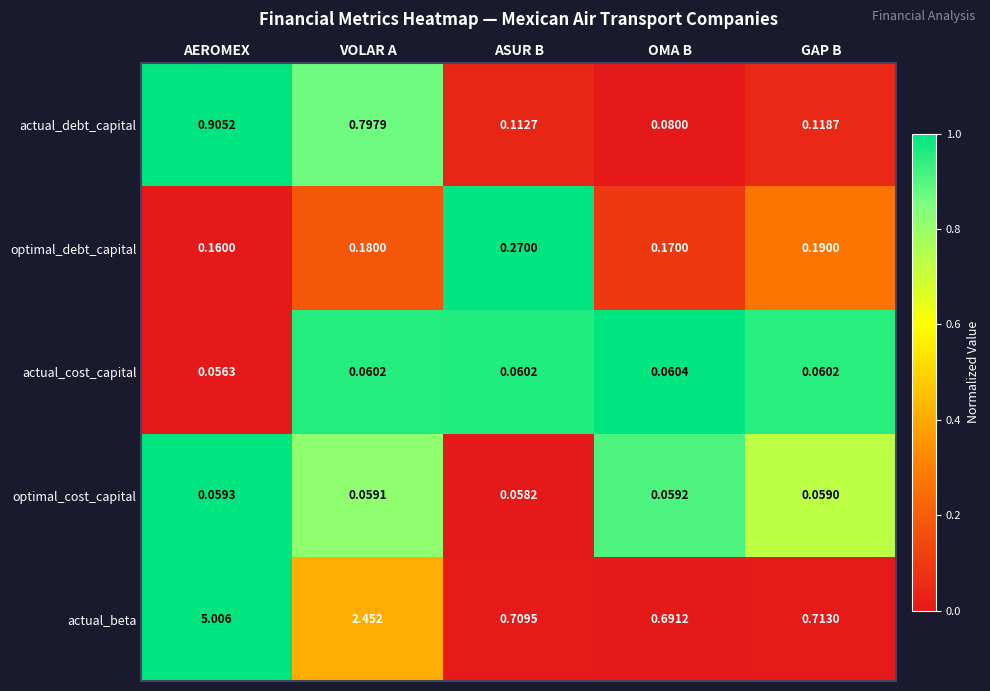

Which category has the lowest value in the optimal_cost_capital series?

ASUR B